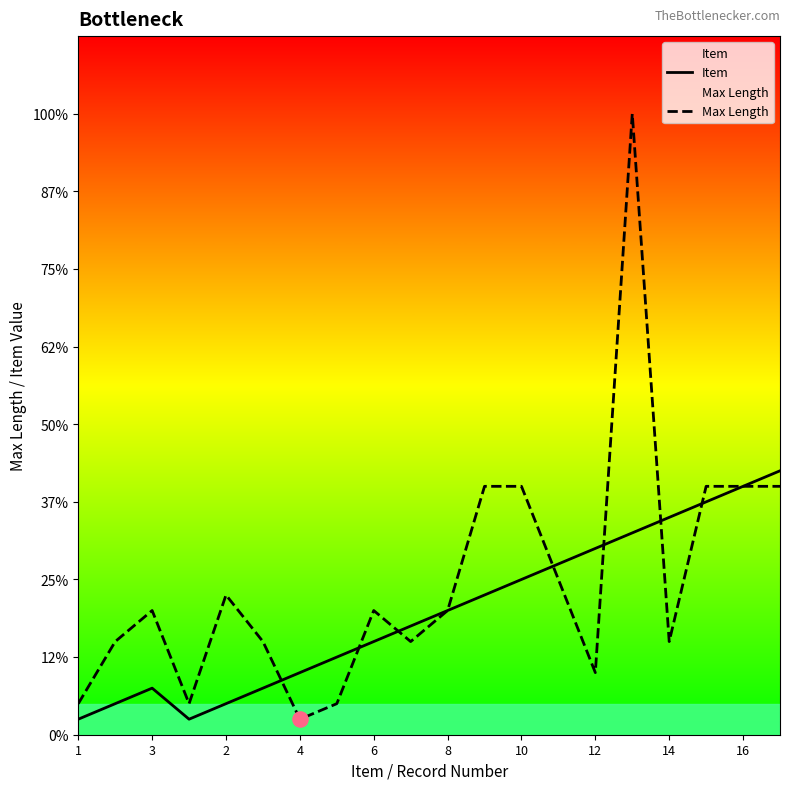

Which series has the largest total across all categories?

Max Length